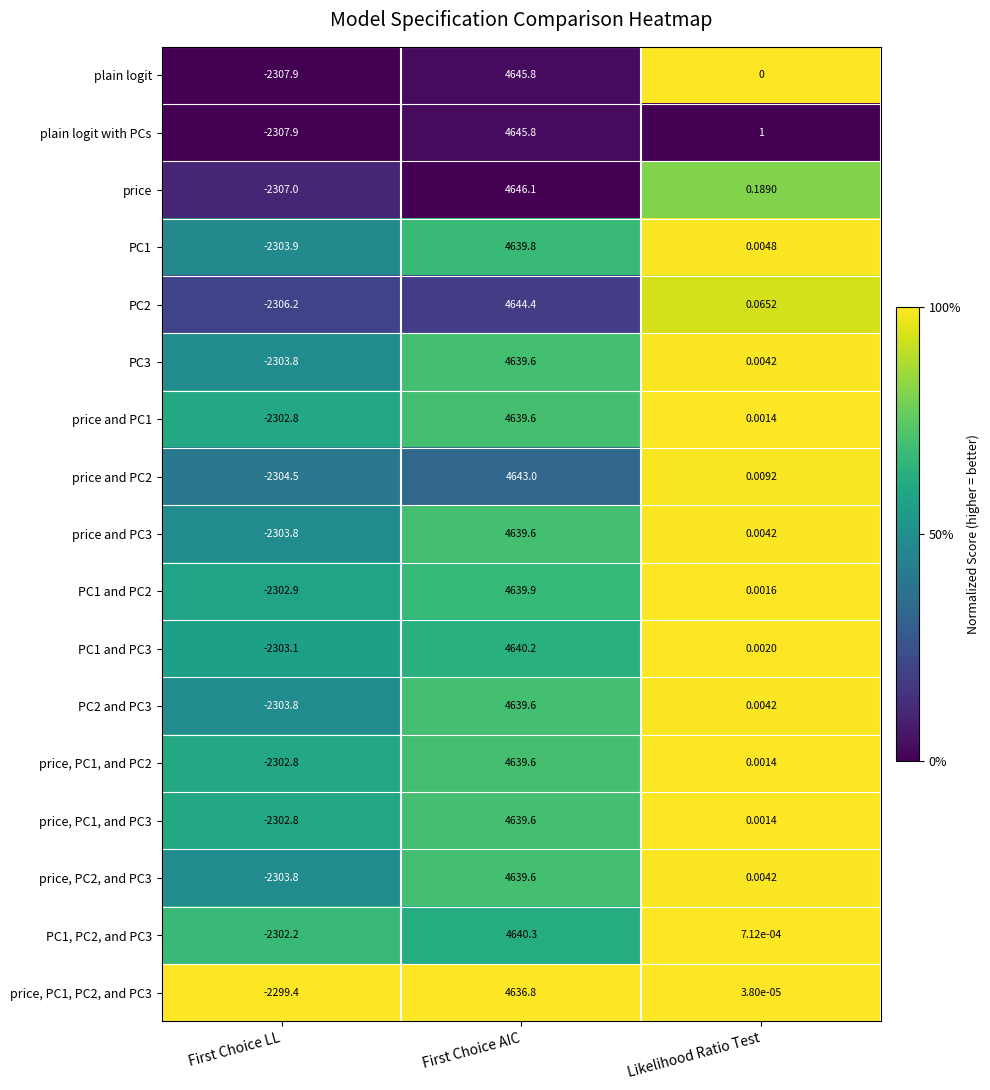

Is the value of plain logit at First Choice AIC greater than the value of PC2 at First Choice AIC?

Yes